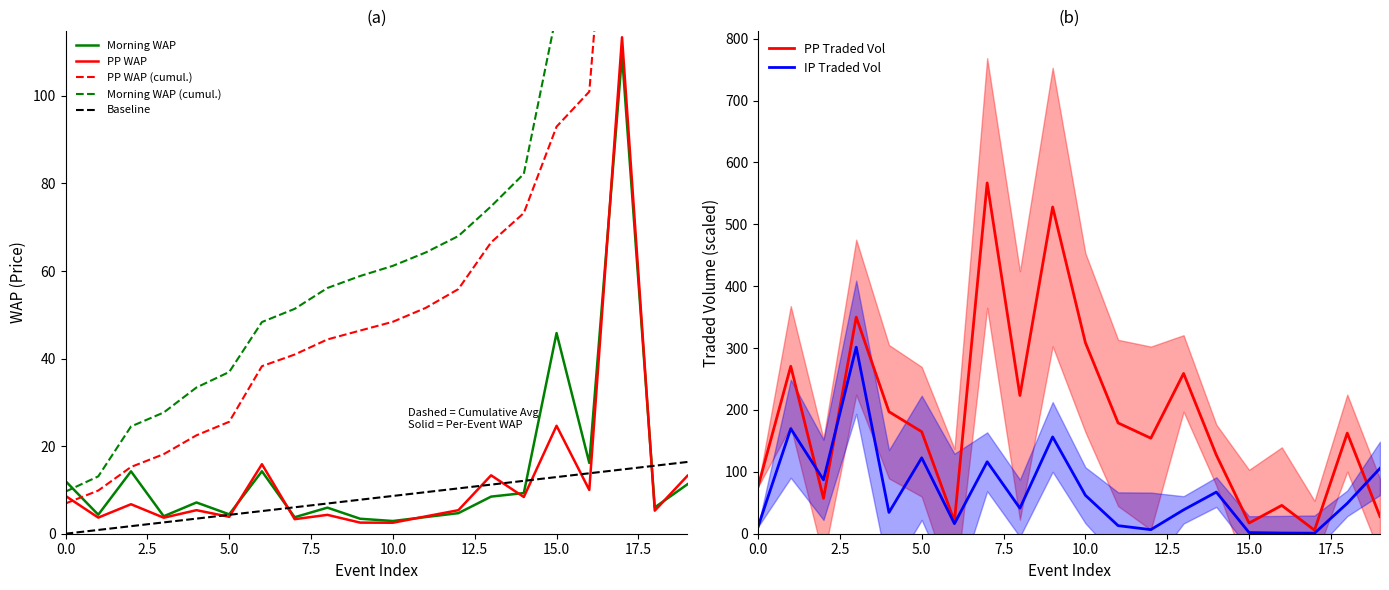

Does the chart display data point markers on the line(s)?

No